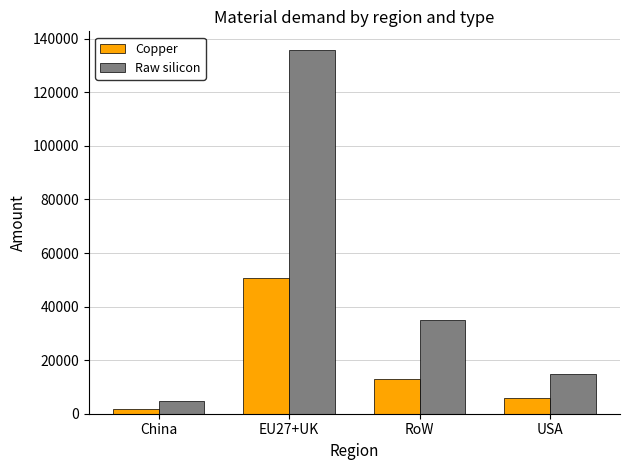

What is the difference between the Copper values at USA and China?

3974.7